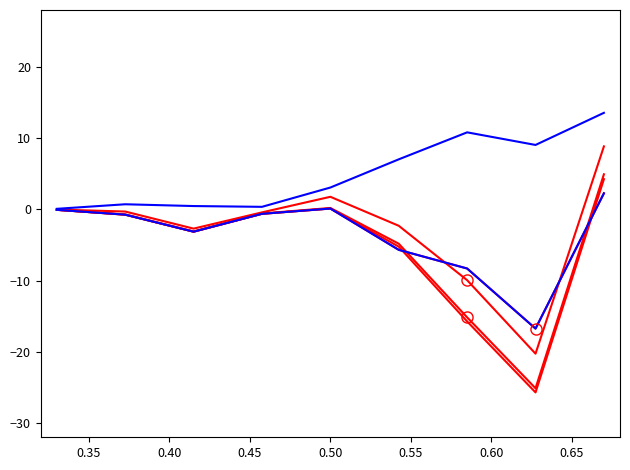

Does the chart display data point markers on the line(s)?

No